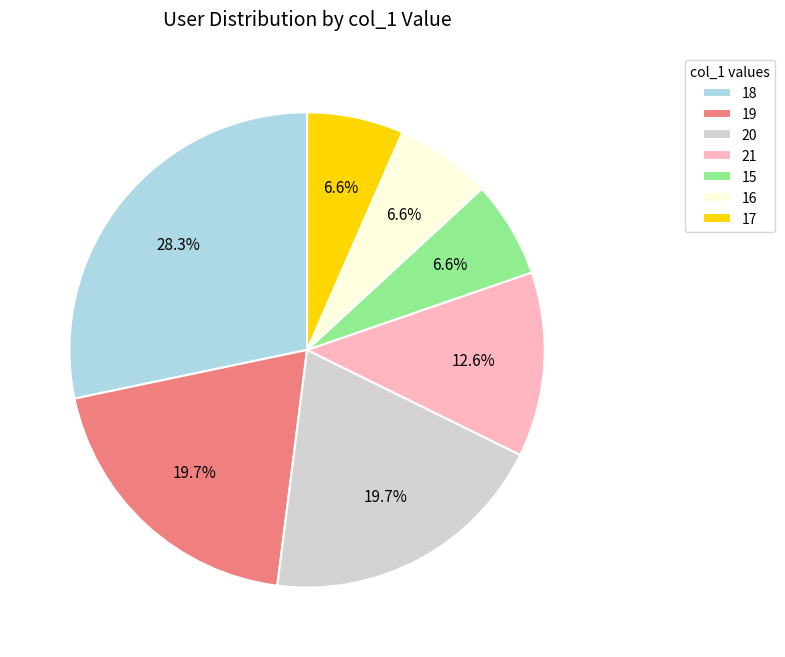

What is the ratio of the value at 20 to the value at 16?

3.0